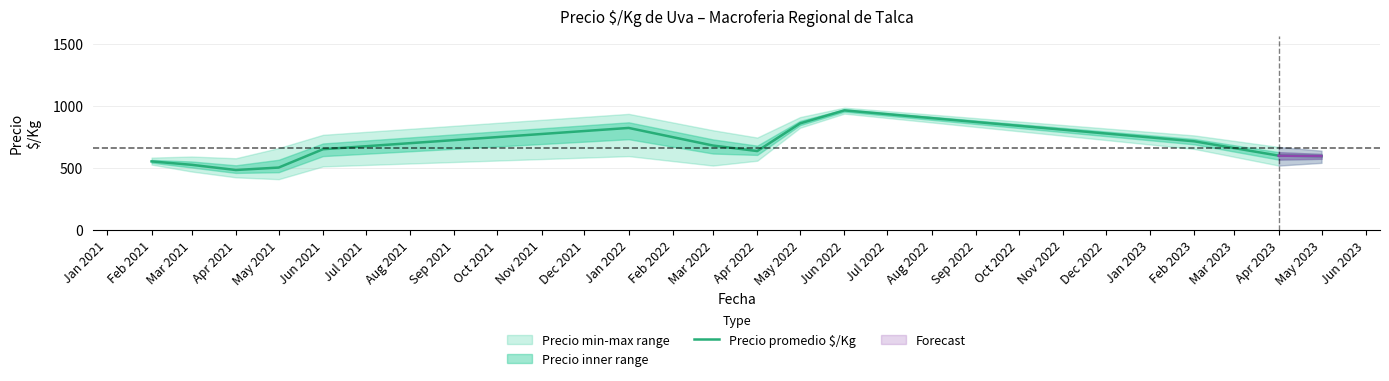

True or false: there are more than 0 points higher than both neighbors.

True